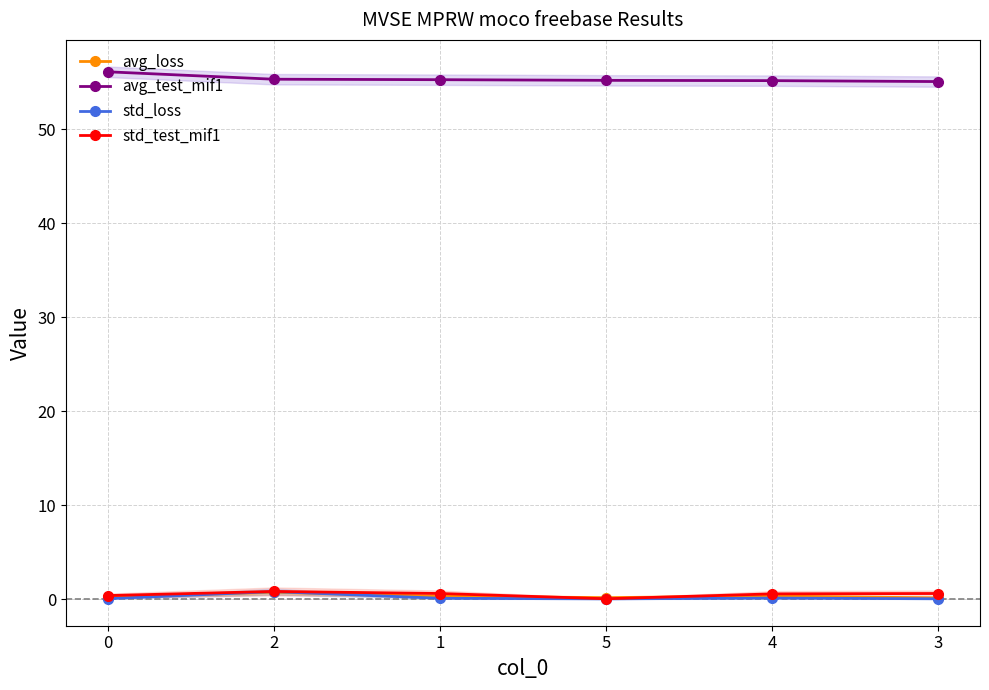

Reading left to right, transcribe all the data shown in this chart.

avg_loss: 0.2	0.8	0.3	0.2	0.4	0.2
avg_test_mif1: 56.1	55.3	55.3	55.2	55.2	55.1
std_loss: 0.1	0.8	0.1	0.1	0.1	0.1
std_test_mif1: 0.4	0.8	0.6	0.1	0.6	0.6